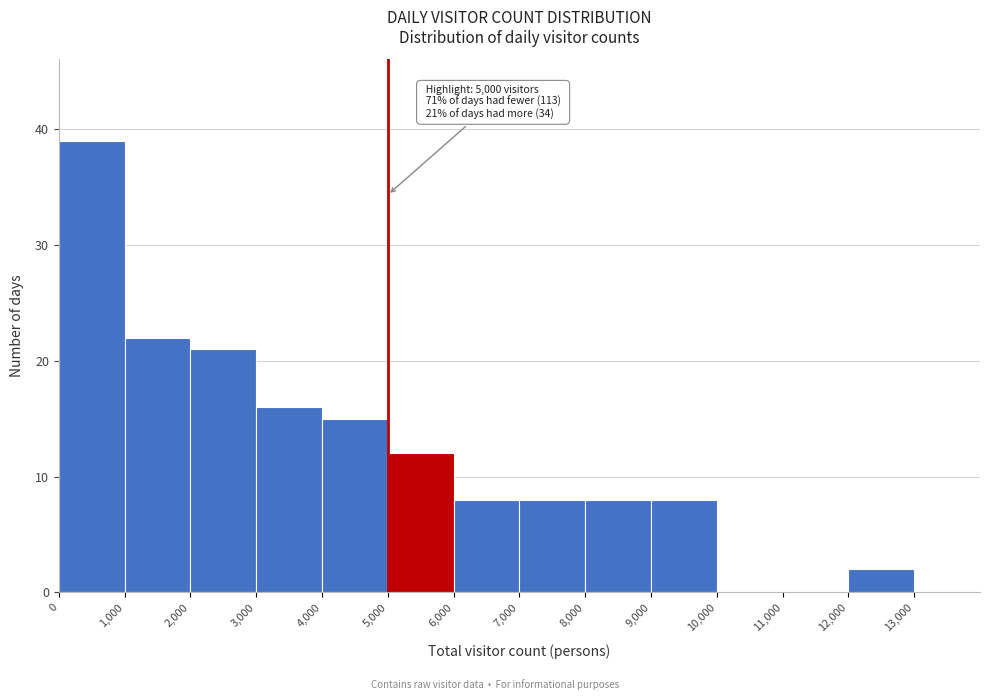

Which range on the x-axis has the tallest bar?

0 to 1000